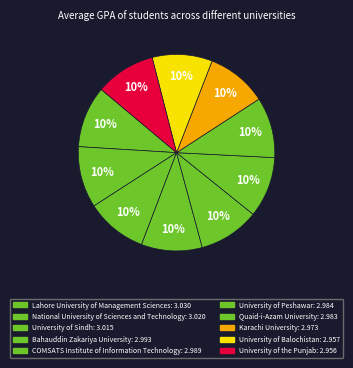

To the nearest percent, what percentage of the pie is Quaid-i-Azam University?

10%